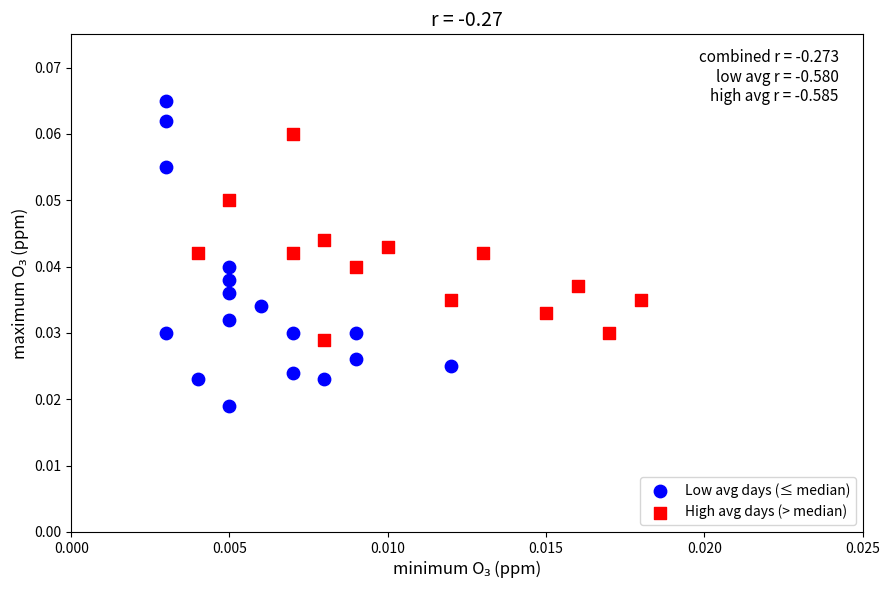

Which series has the widest spread of Y values?

Low avg days (≤ median)